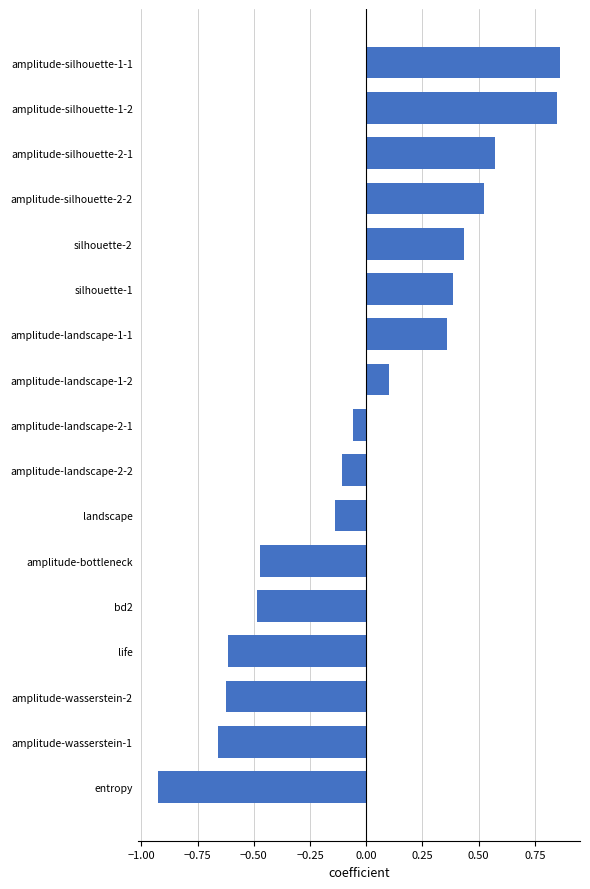

Which label corresponds to the smallest value in the chart?

entropy